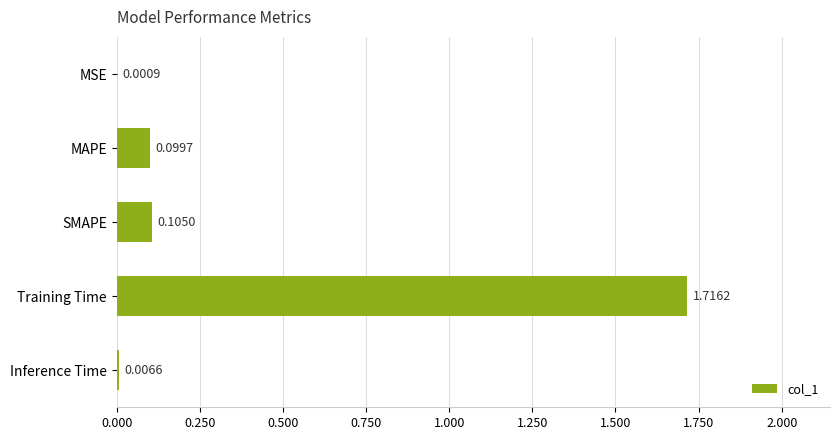

What is the sum of all values?

1.9